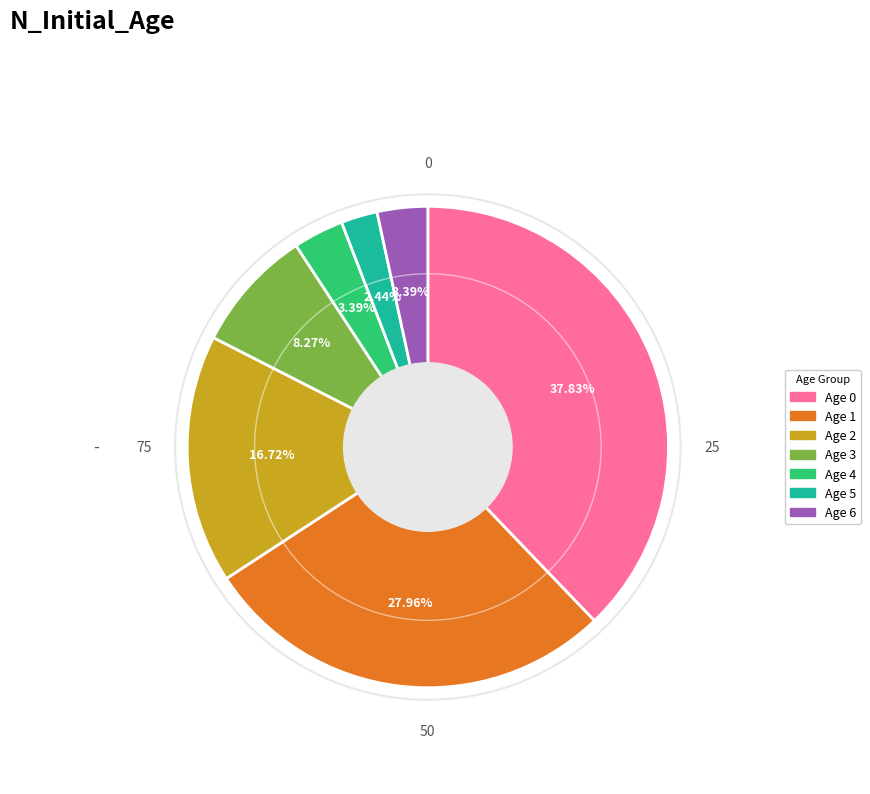

To the nearest percent, what portion does Age 5 represent?

2%